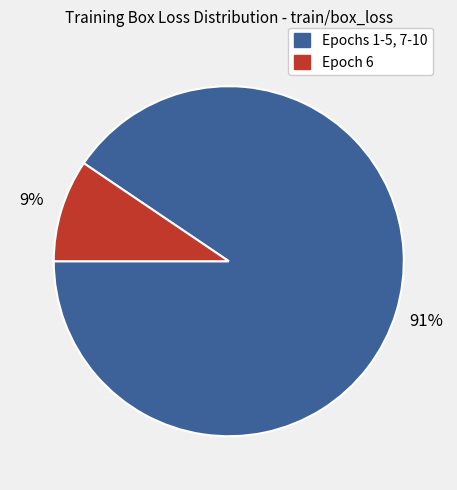

Does any single category account for the majority?

Yes